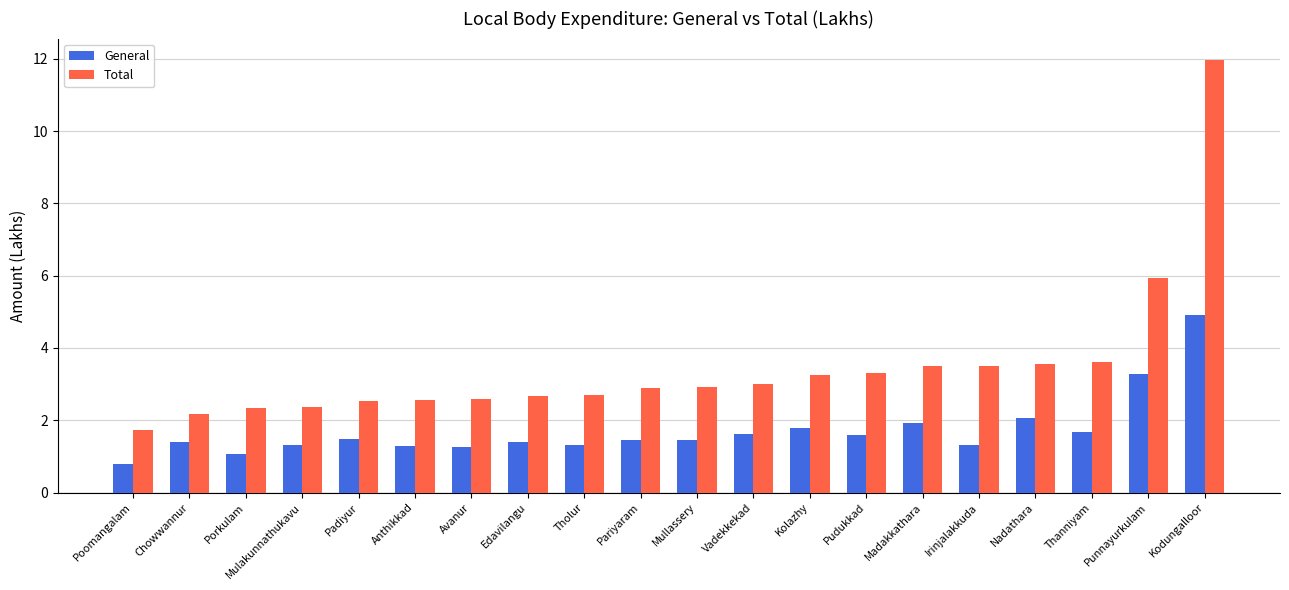

At which label is Total closest to 6?

Punnayurkulam